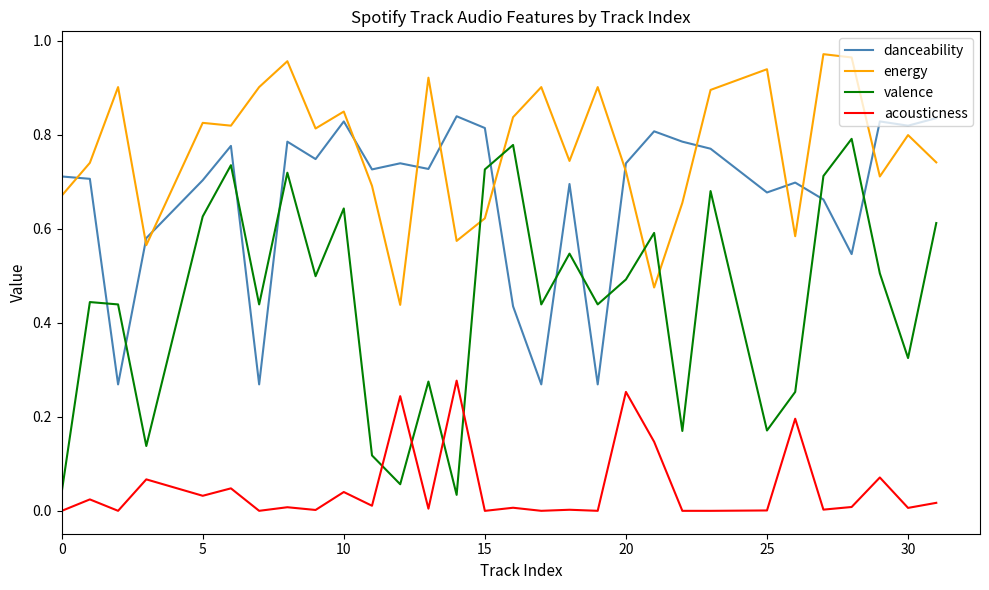

Which series has the largest total across all categories?

energy